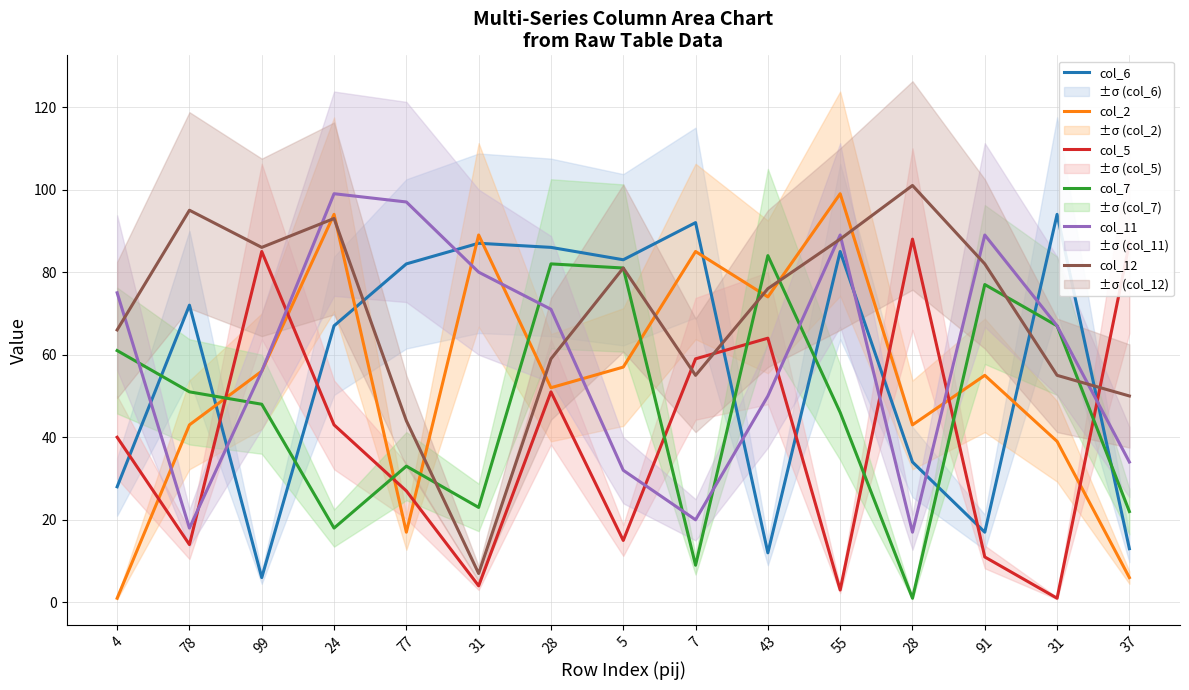

Is it true that col_12 equals 86 at 99?

True